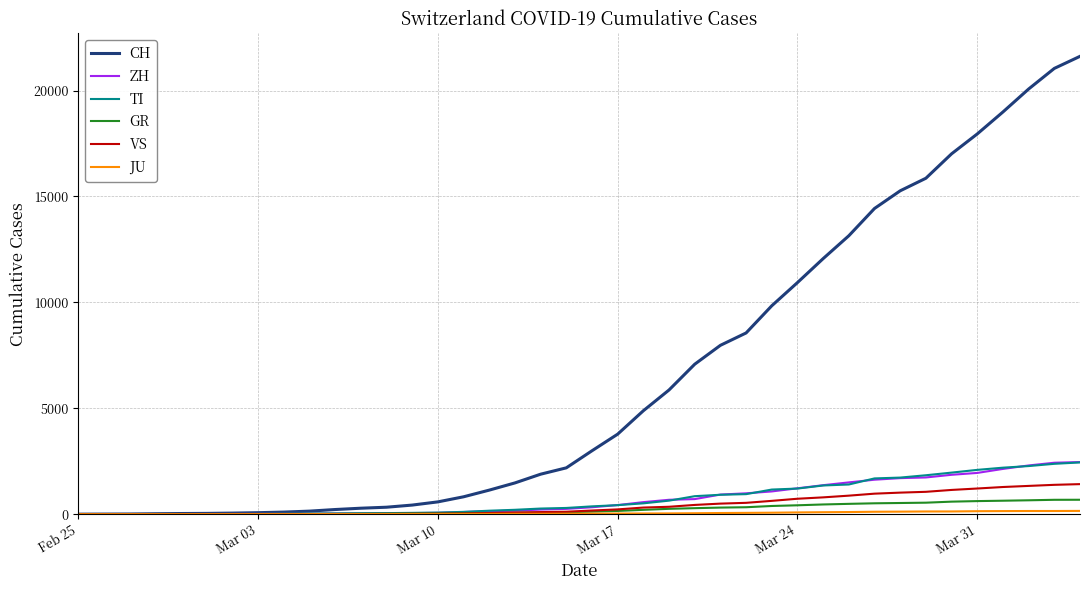

How many lines are shown in the chart?

6